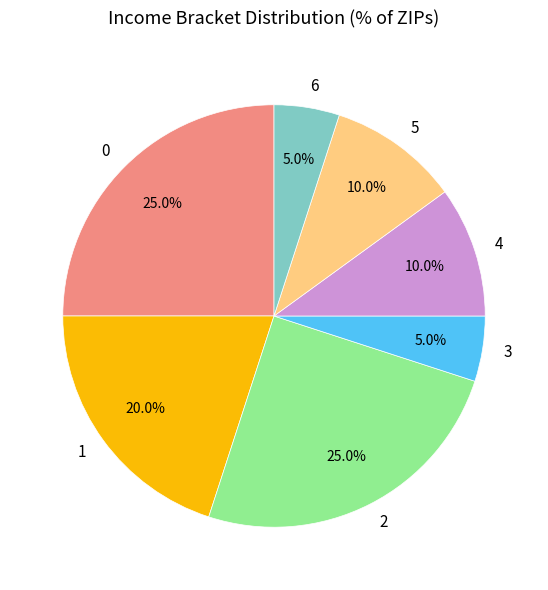

Is there a majority slice in this chart?

No